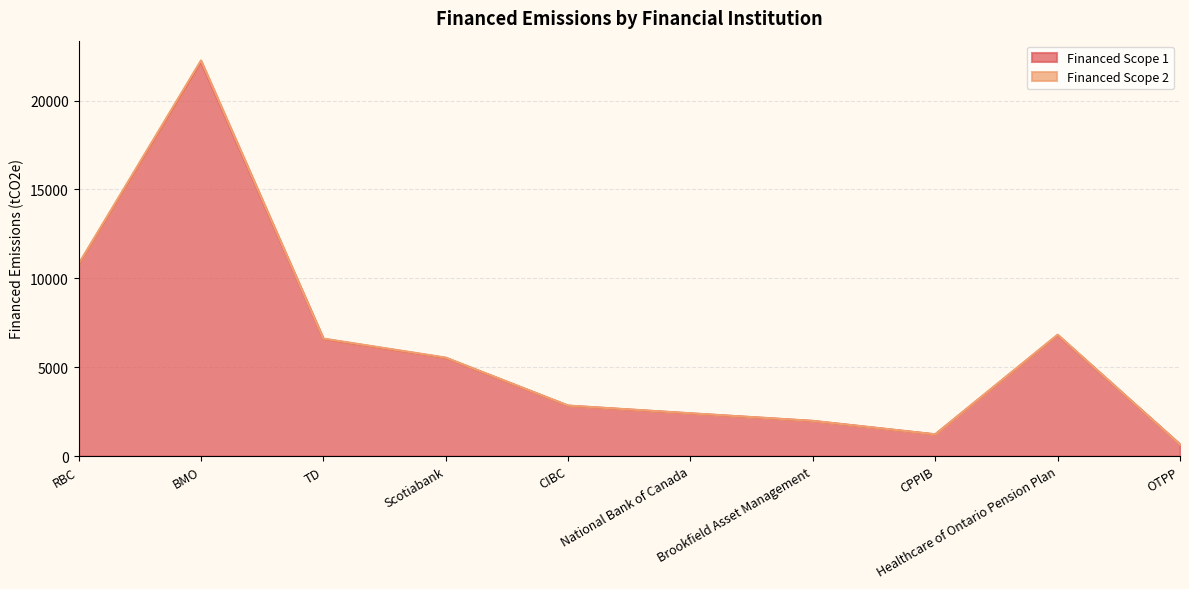

At which label is Financed Scope 1 closest to 11417?

RBC